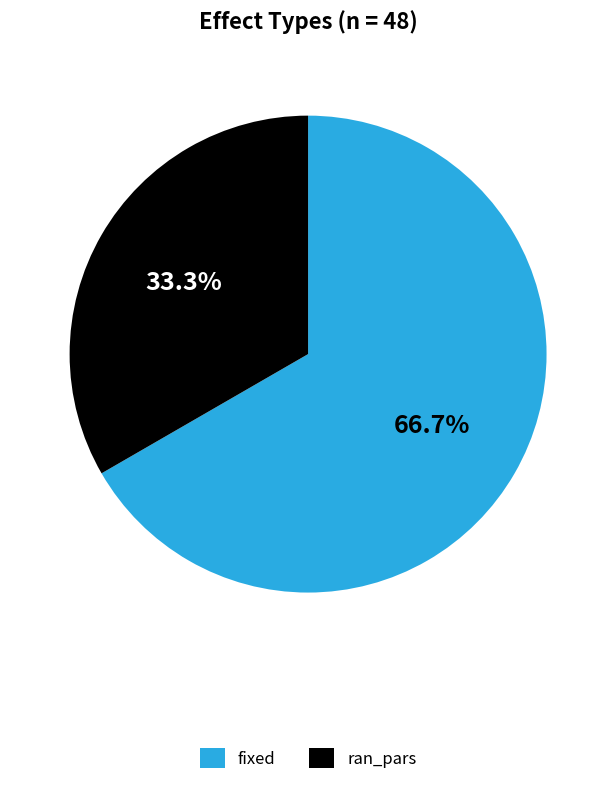

Do fixed and ran_pars together represent more than half of the pie?

Yes